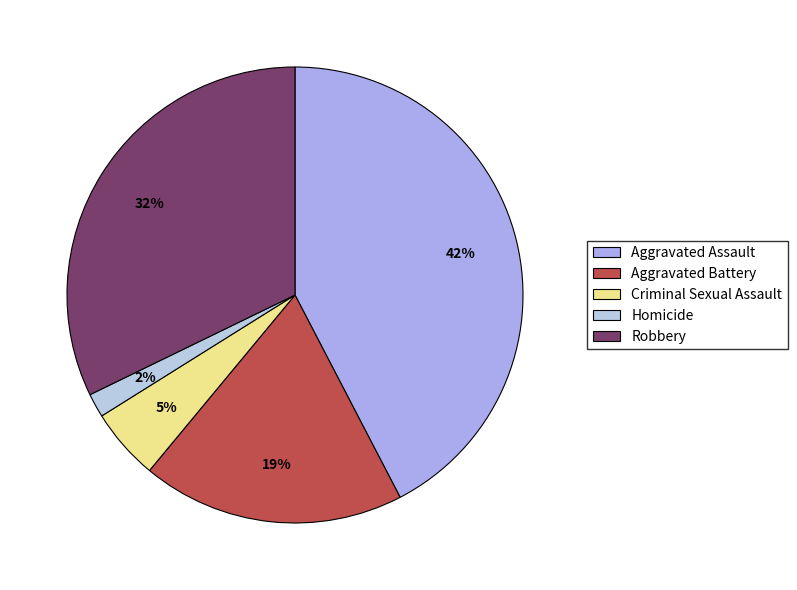

Which category has the biggest portion of the pie?

Aggravated Assault